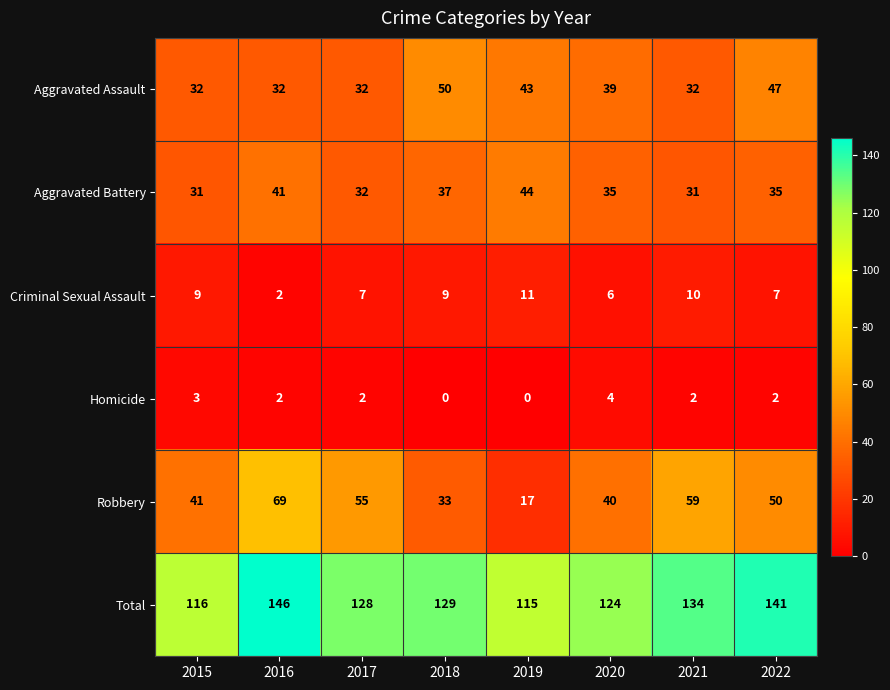

Where does the Total series first go above 129?

2016